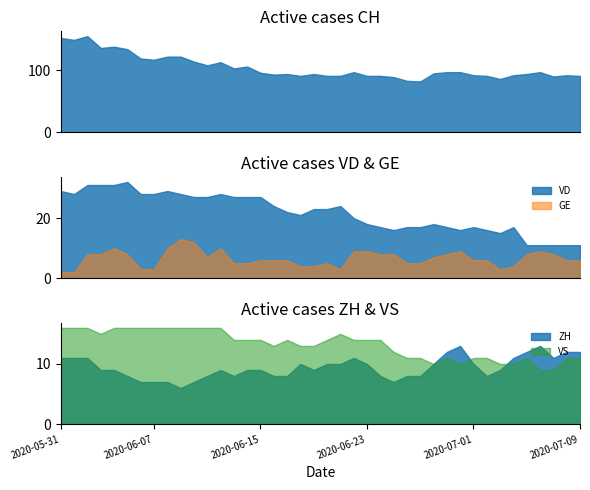

How many categories are shown in the chart?

40